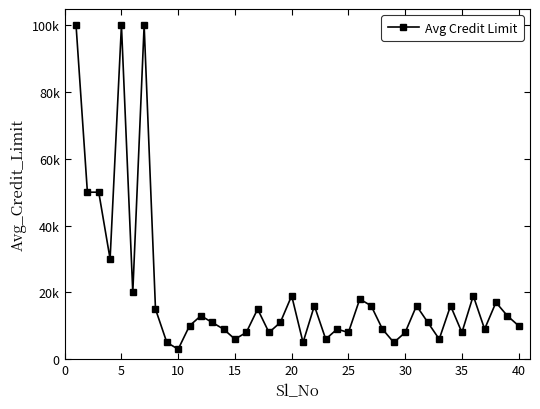

What is the value of the 6th point from the left?

20000